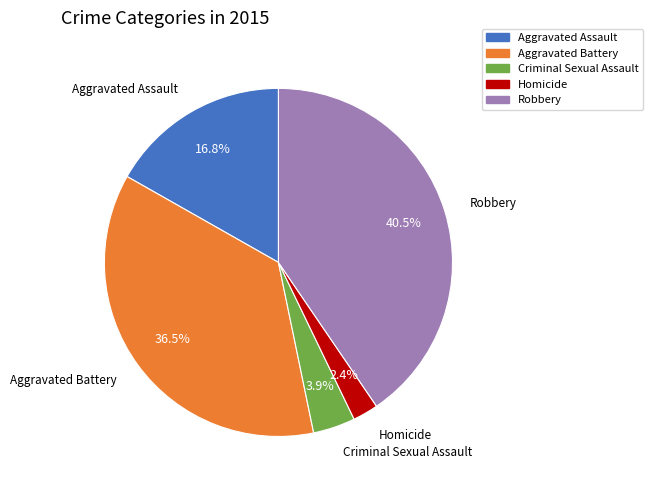

Which has a higher value, Robbery or Aggravated Battery?

Robbery